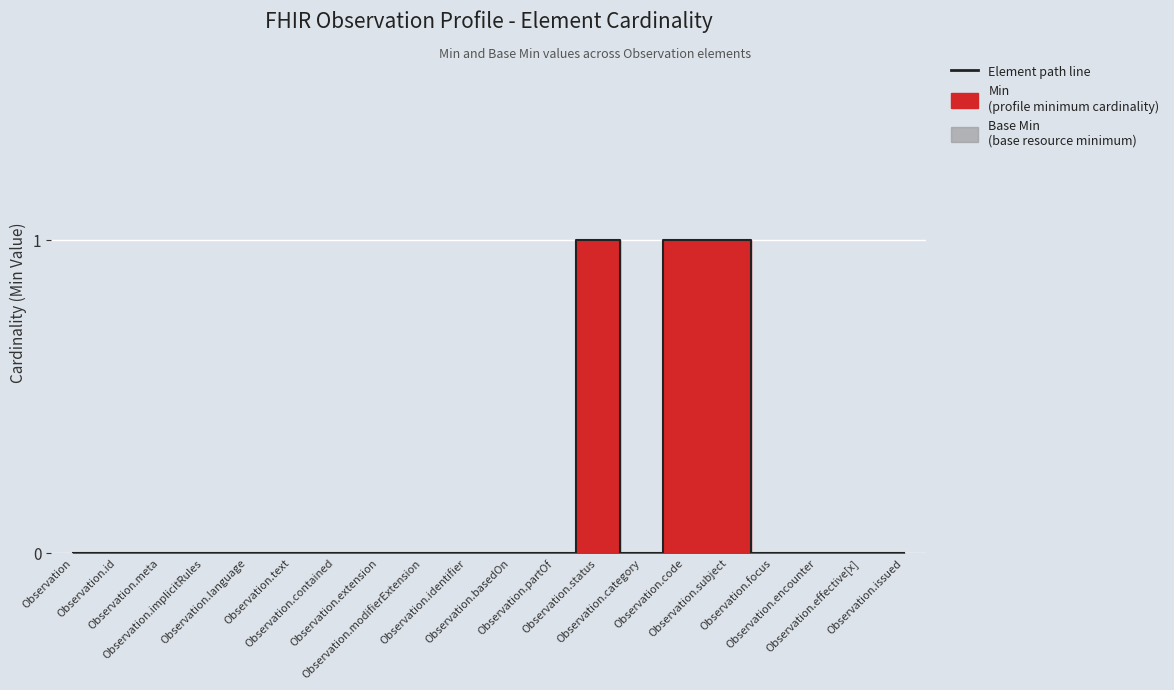

At which category does the chart reach its minimum across all series?

Observation